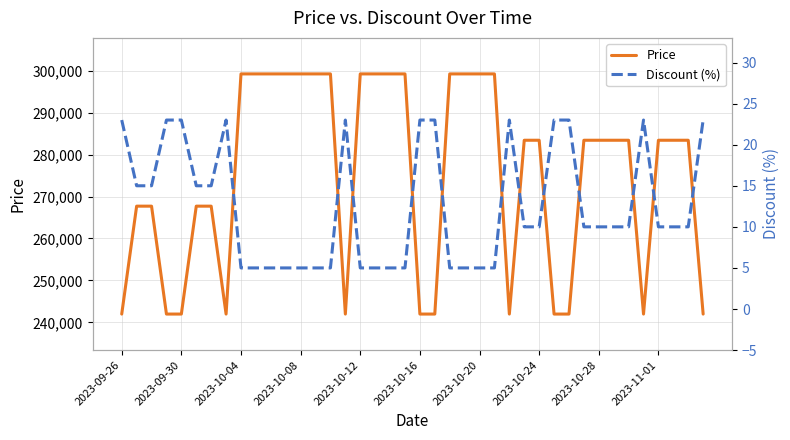

True or false: Price and Discount (%) cross at least once.

False